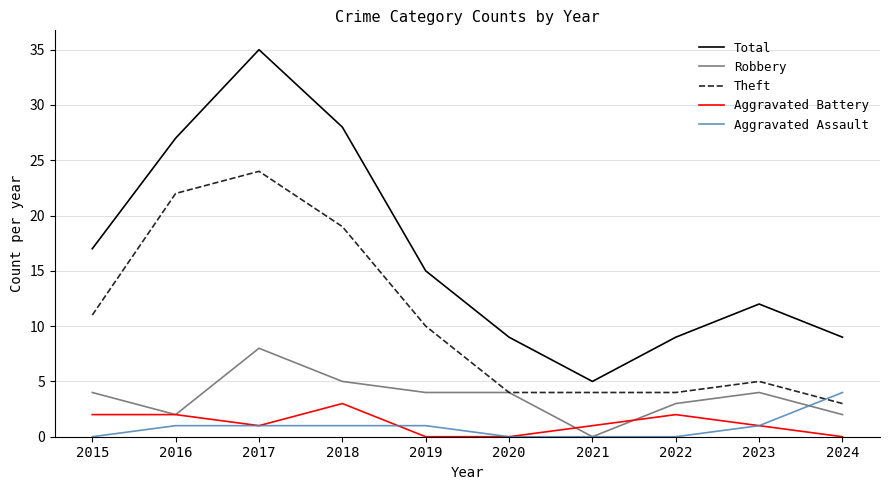

At 2015, list the series in order from largest to smallest.

Total, Theft, Robbery, Aggravated Battery, Aggravated Assault